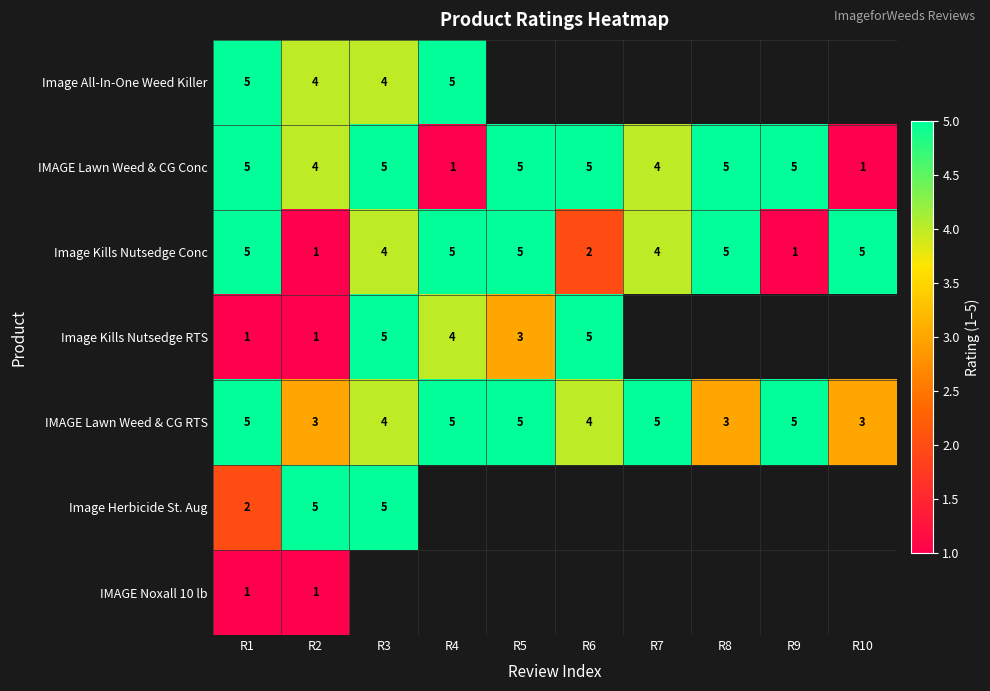

What is the sum of the IMAGE Lawn Weed & CG RTS values at R4 and R5?

10